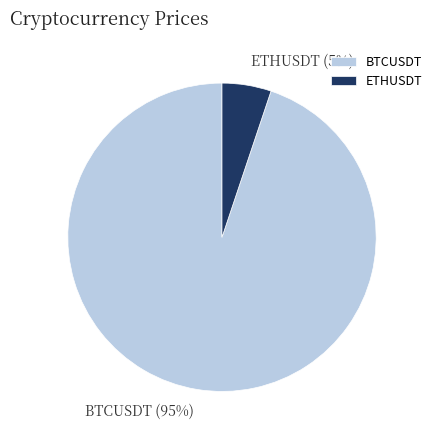

Between BTCUSDT and ETHUSDT, which is larger?

BTCUSDT